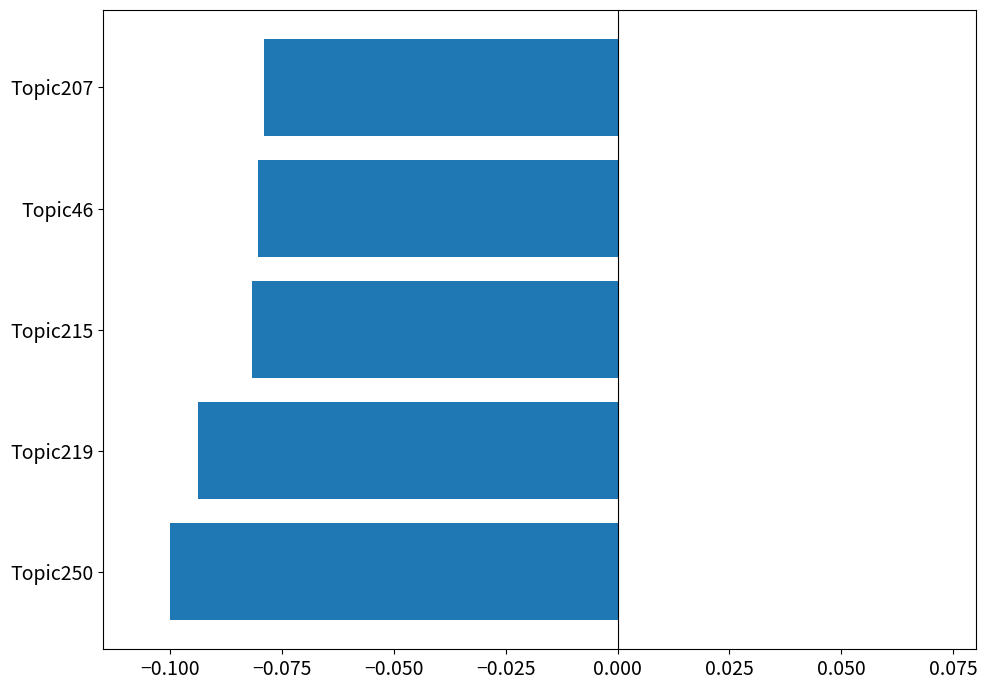

Are the bars grouped side by side (vs. stacked)?

No